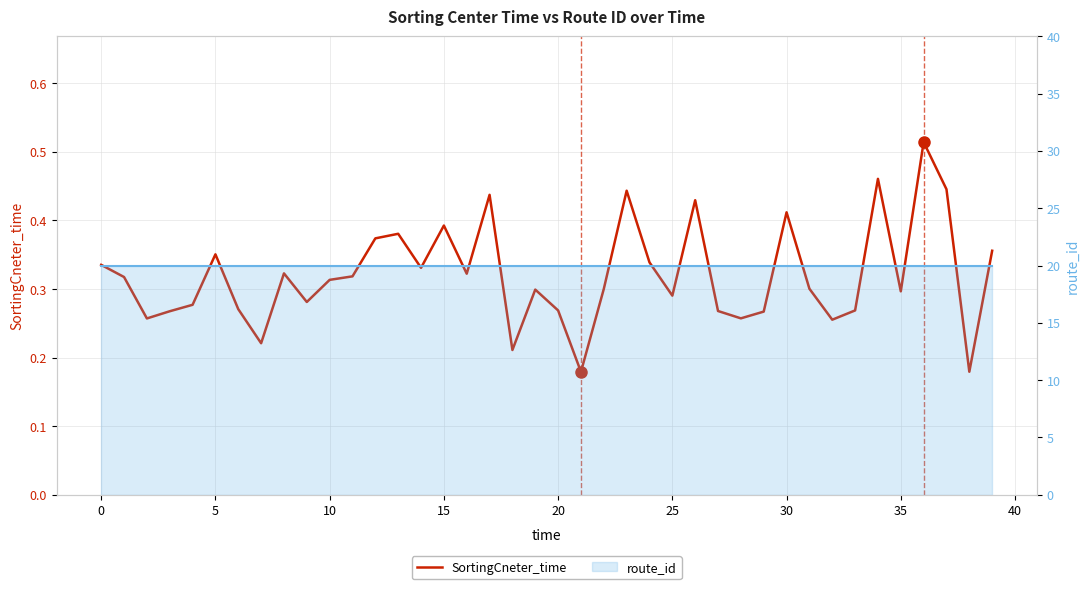

True or false: route_id and SortingCneter_time cross at least once.

False